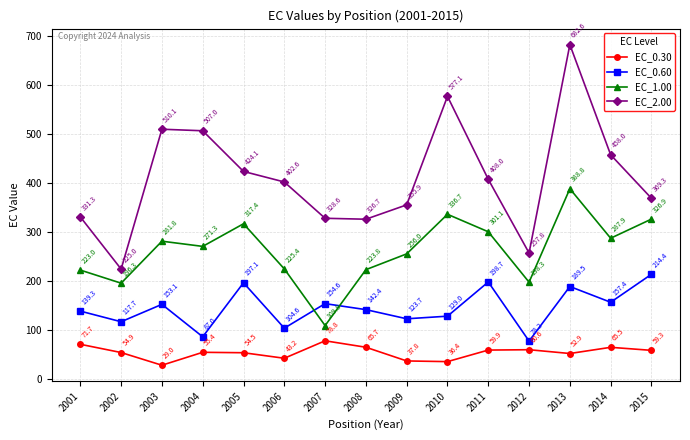

Reading left to right, transcribe all the data shown in this chart.

EC_0.30: 2001=71.7	2002=54.9	2003=29.0	2004=55.4	2005=54.5	2006=43.2	2007=78.8	2008=65.7	2009=37.8	2010=36.4	2011=59.9	2012=60.6	2013=52.9	2014=65.5	2015=59.3
EC_0.60: 2001=139.3	2002=117.7	2003=153.1	2004=87.0	2005=197.1	2006=104.6	2007=154.6	2008=142.4	2009=123.7	2010=129.0	2011=198.7	2012=78.2	2013=189.5	2014=157.4	2015=214.4
EC_1.00: 2001=223.0	2002=196.3	2003=281.8	2004=271.3	2005=317.4	2006=225.4	2007=109.8	2008=223.8	2009=256.0	2010=336.7	2011=301.1	2012=198.3	2013=388.8	2014=287.9	2015=326.9
EC_2.00: 2001=331.3	2002=225.0	2003=510.1	2004=507.0	2005=424.1	2006=402.6	2007=328.6	2008=326.7	2009=355.9	2010=577.1	2011=408.0	2012=257.8	2013=682.6	2014=458.0	2015=369.3